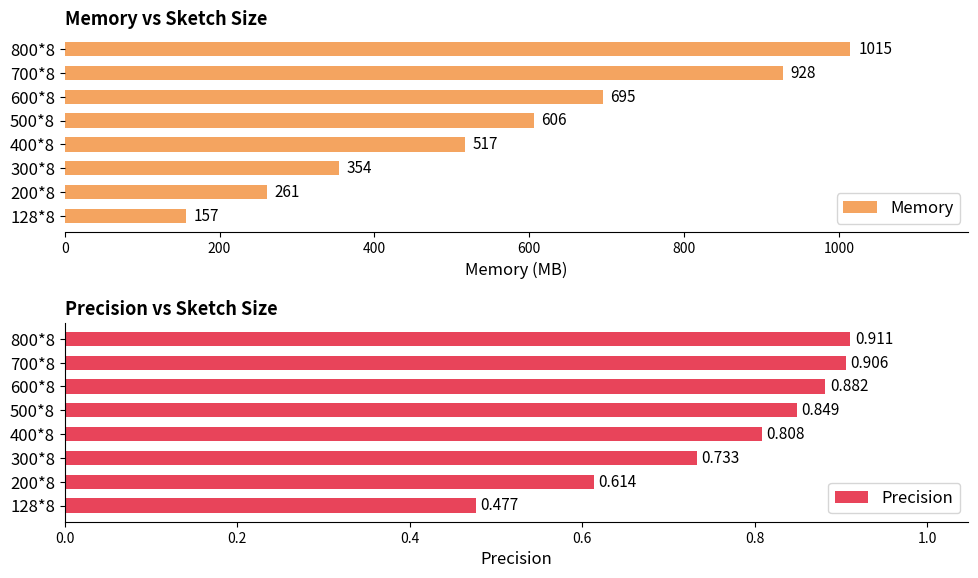

Reading left to right, what are all the values shown in this chart?

Memory: 157.0	261.0	354.0	517.0	606.0	695.0	928.0	1015.0
Precision: 0.5	0.6	0.7	0.8	0.8	0.9	0.9	0.9